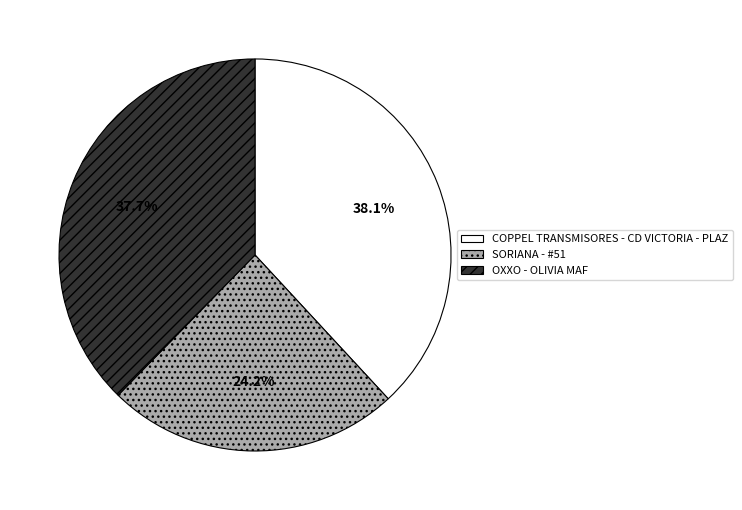

Does COPPEL TRANSMISORES - CD VICTORIA - PLAZ represent more than half of the total?

No